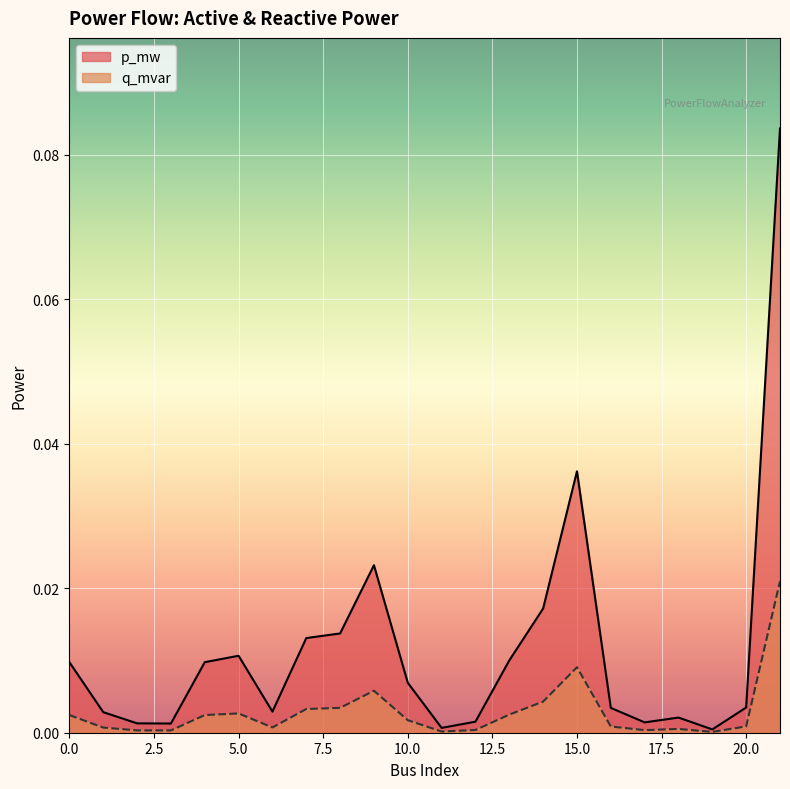

Where is q_mvar nearest to the value 0?

19